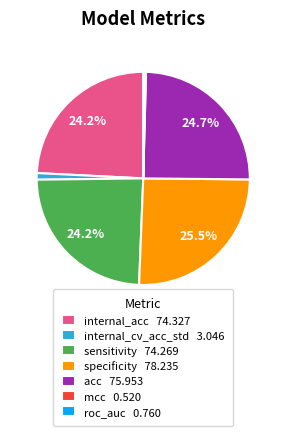

Approximately how many times larger is the value at acc 75.953 compared to internal_acc 74.327?

1.0